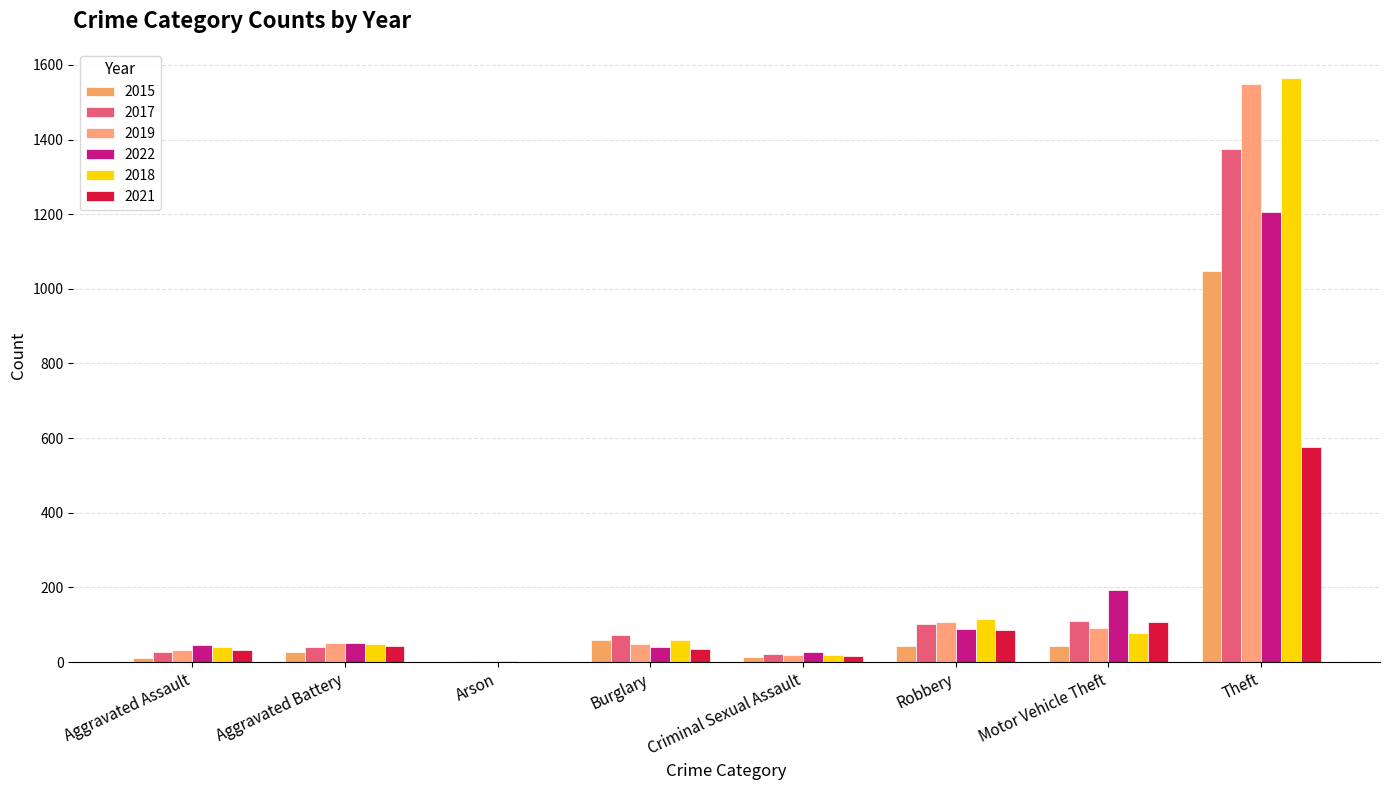

How many distinct data groups are displayed?

6